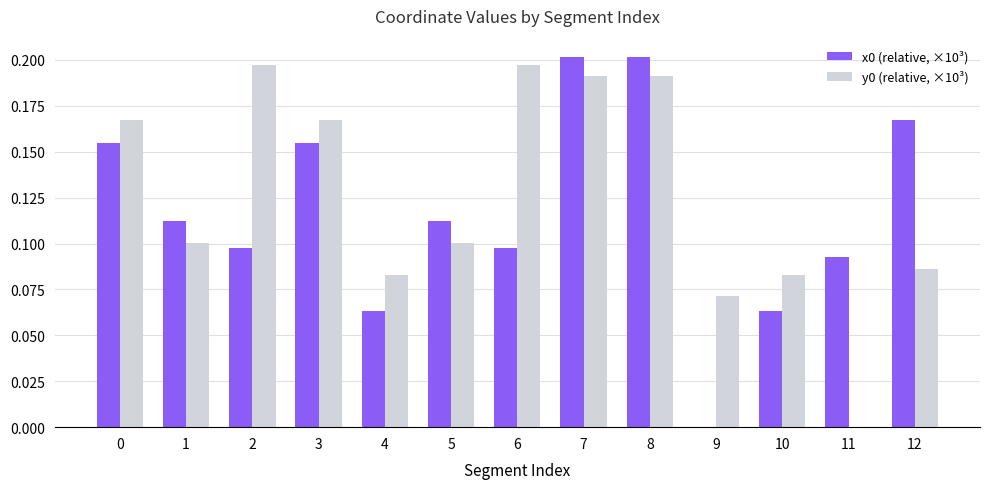

The value of y0 (relative, ×10³) at 10 is 0.1. True or false?

True